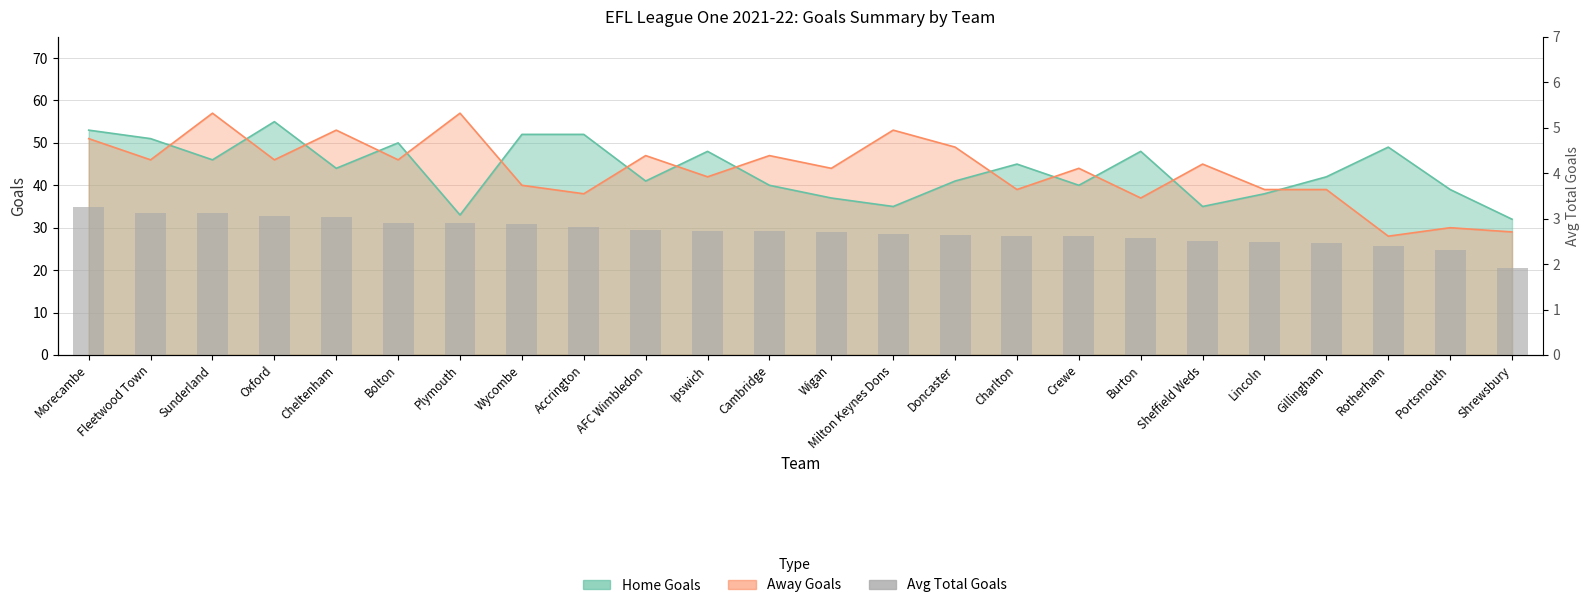

Which category has the highest value across all series?

Morecambe